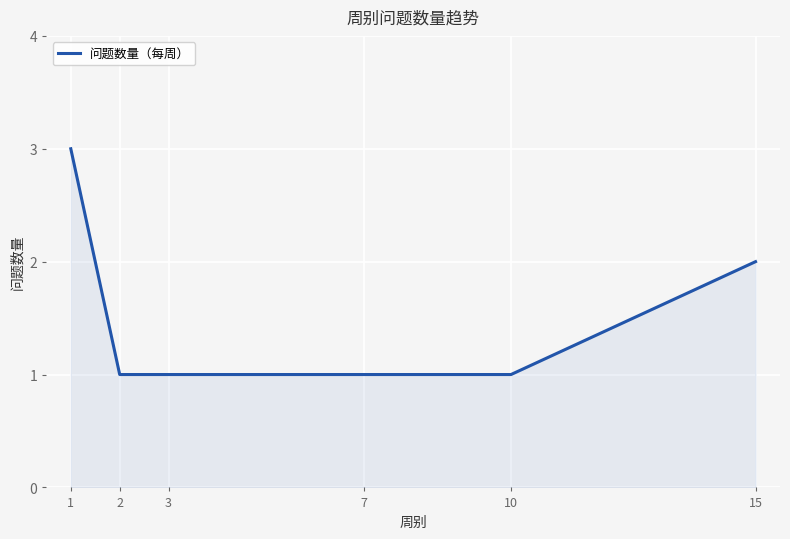

The value at 10 is 1. True or false?

True